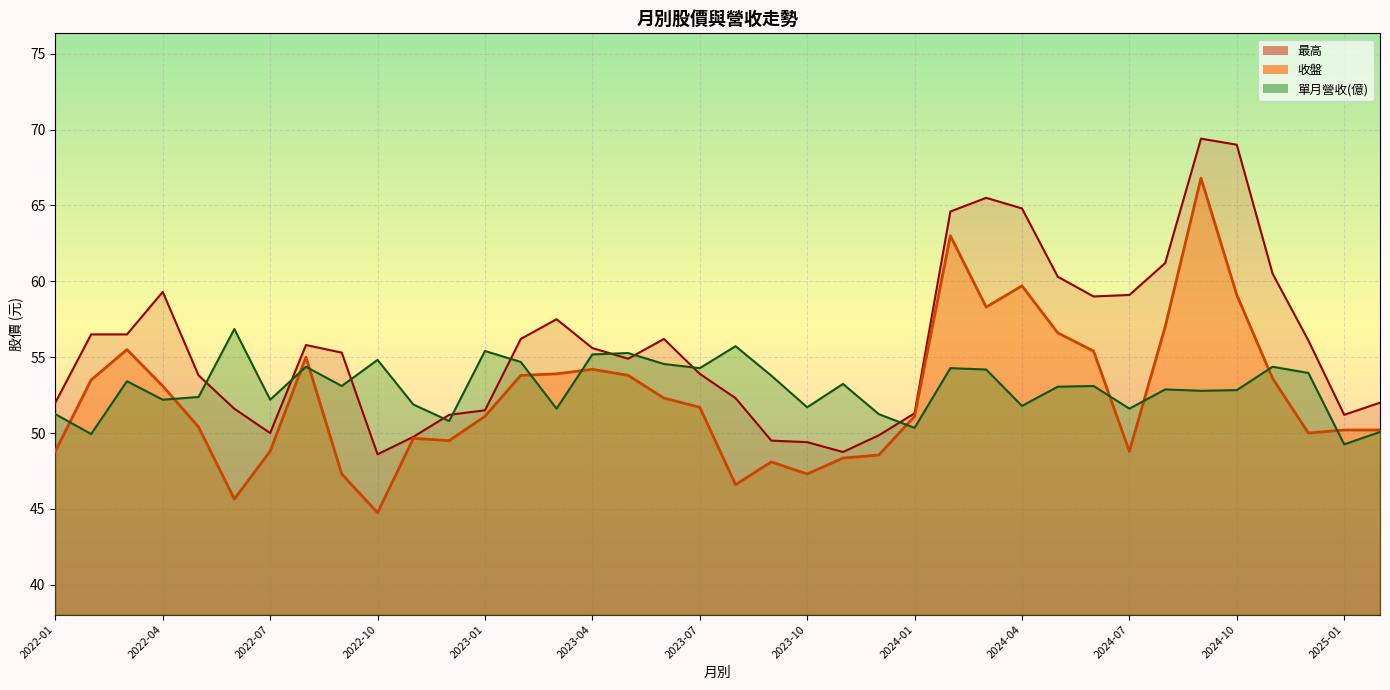

At which label is 單月營收 closest to 53?

2024-05